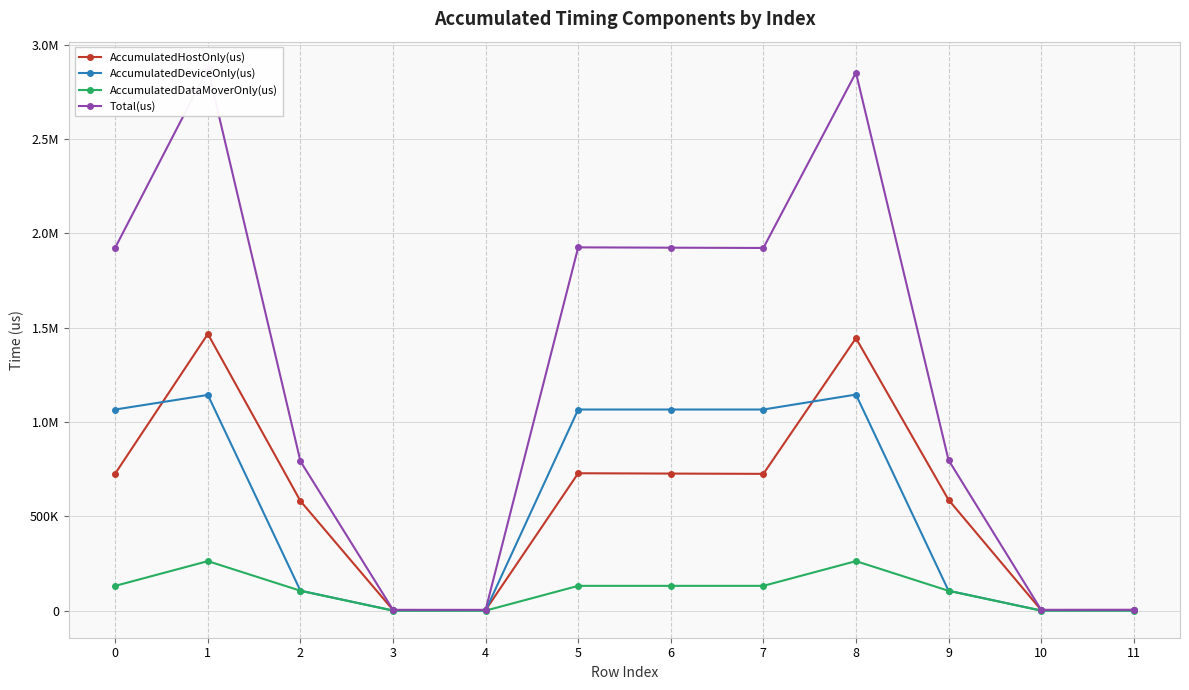

How many interior local valleys does the AccumulatedHostOnly(us) series have?

3